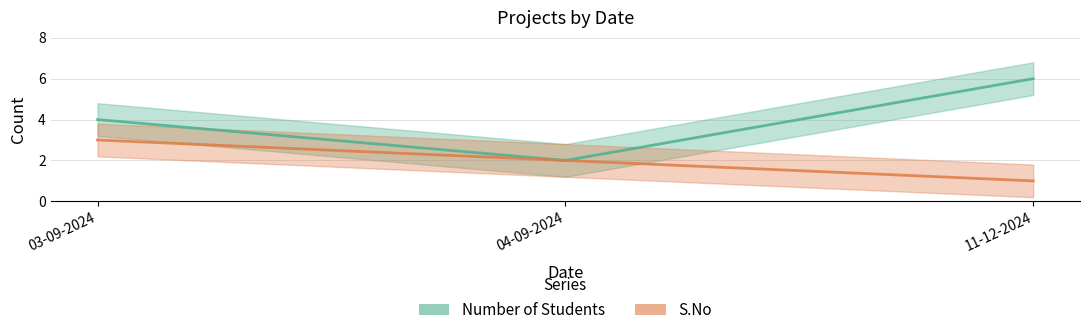

Rank the categories by S.No value from highest to lowest.

03-09-2024, 04-09-2024, 11-12-2024